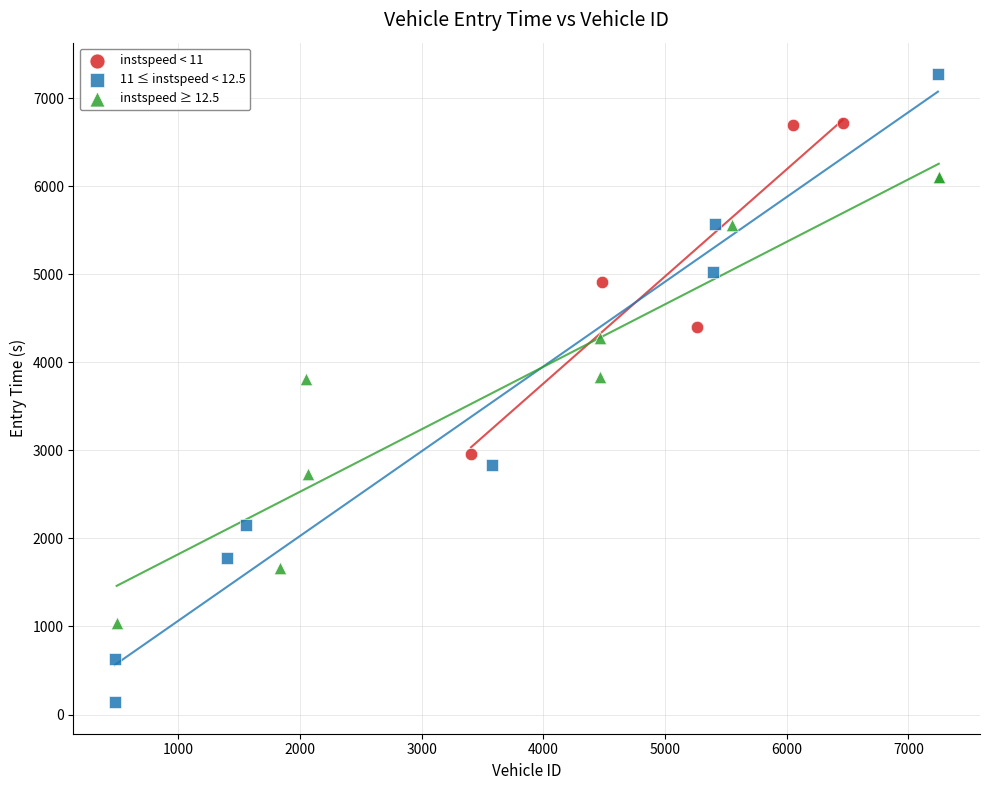

Which series contains the lowest Y value?

11 ≤ instspeed < 12.5